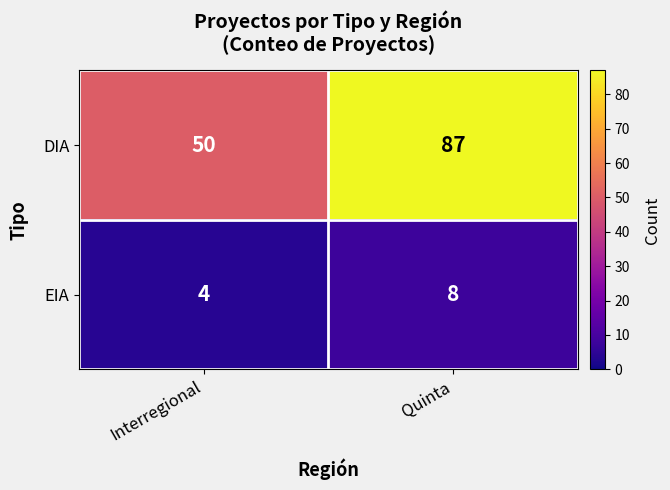

The DIA series shows 87 at Quinta. True or false?

True